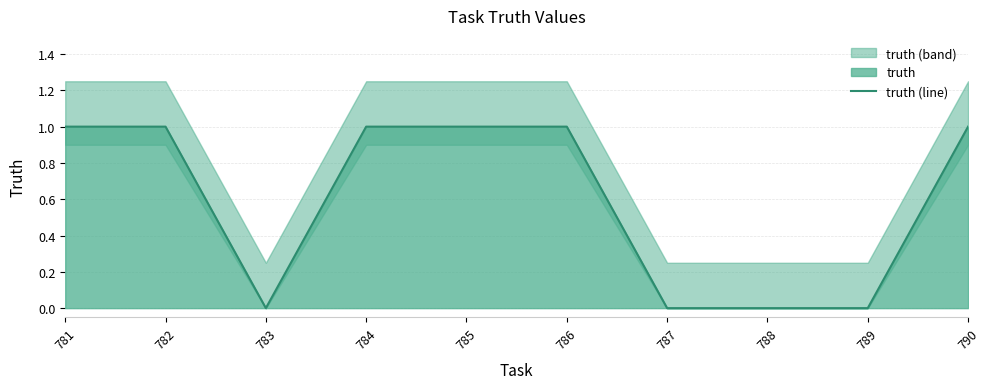

How many values are between 0 and 1?

10